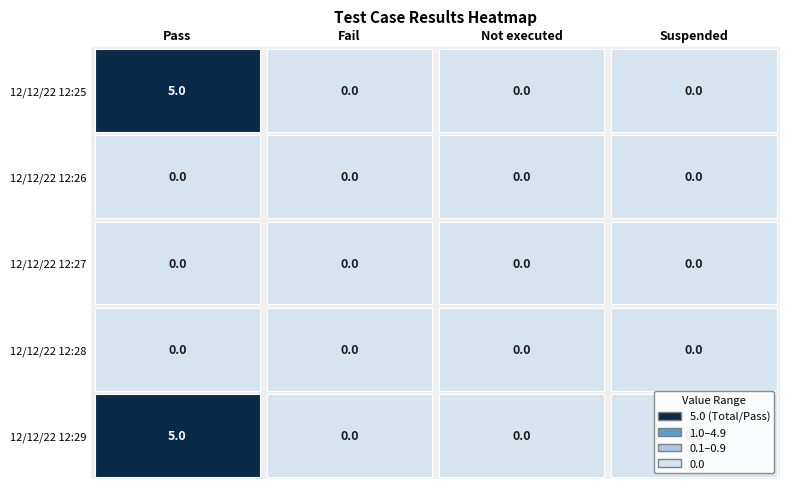

The Not executed series shows 0 at 2. True or false?

True